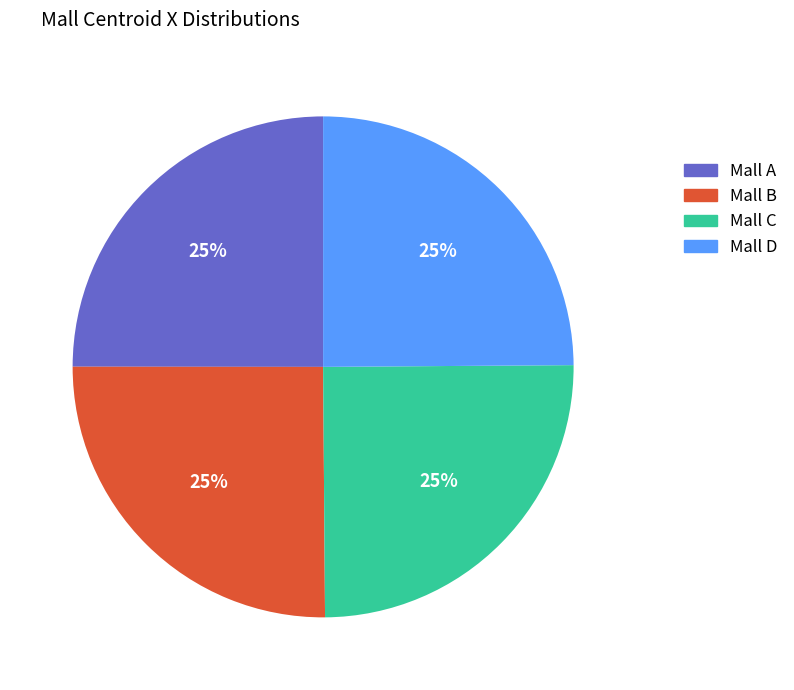

The Mall A slice represents 32% of the pie. True or false?

False